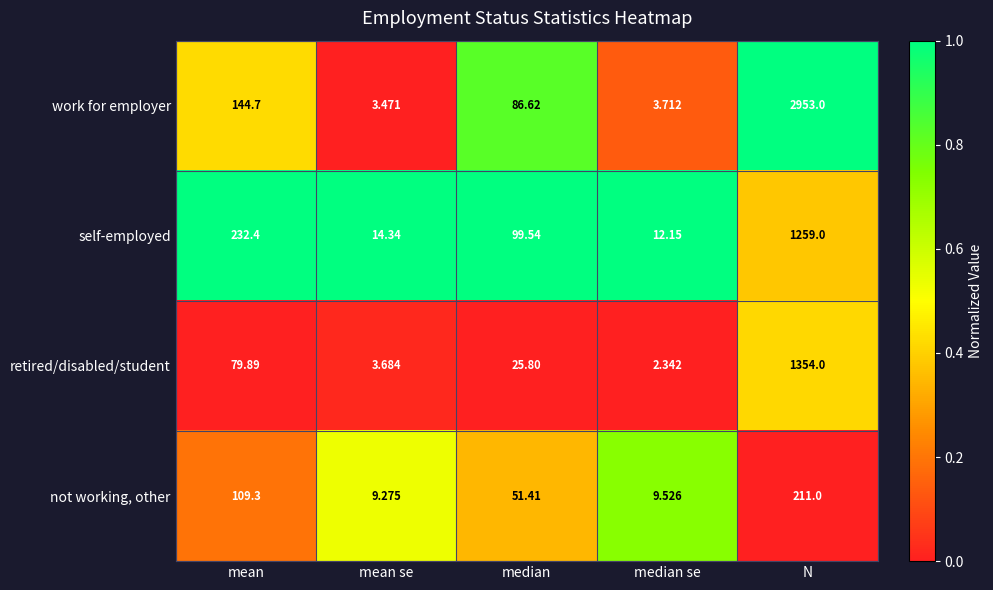

Where does the retired/disabled/student series first go above 25?

mean